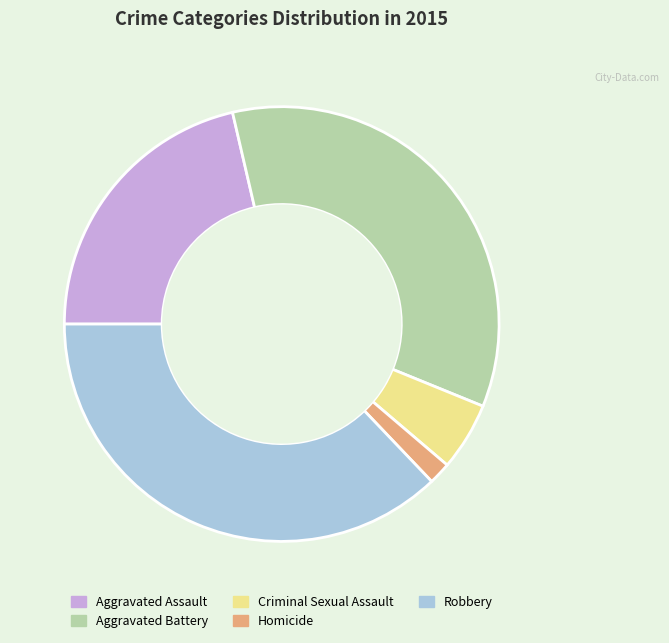

Do Criminal Sexual Assault and Aggravated Battery together represent more than half of the pie?

No